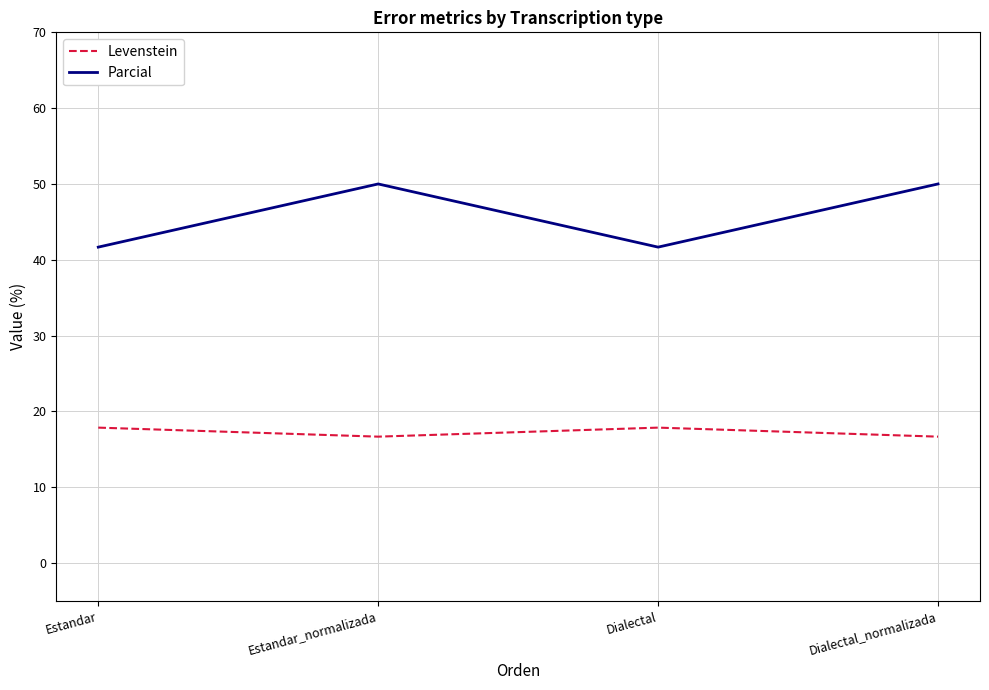

What is the smallest value displayed?

16.7